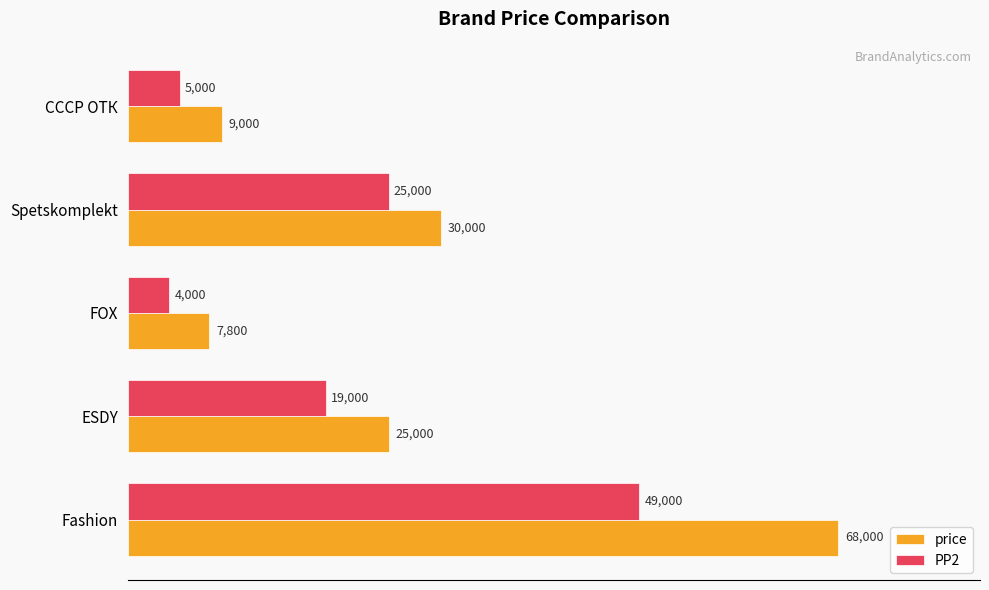

What is the total value across all series at ESDY?

44000